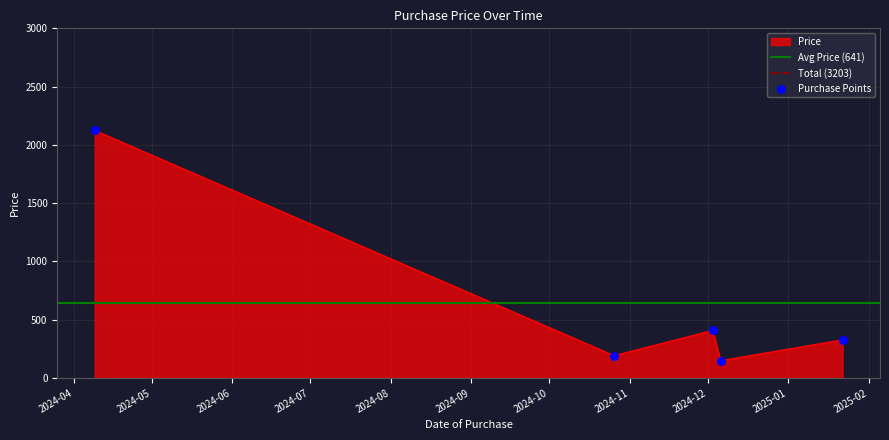

Which has a higher value, 2024-04-09 or 2024-12-06?

2024-04-09